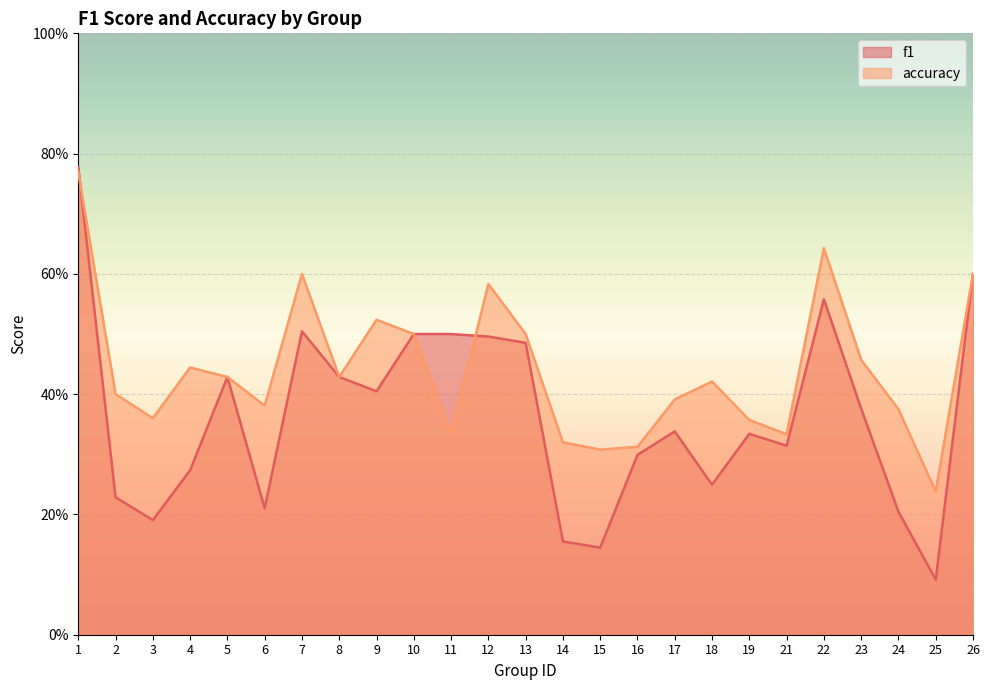

What is the sum of the f1 values at 10 and 2?

0.7